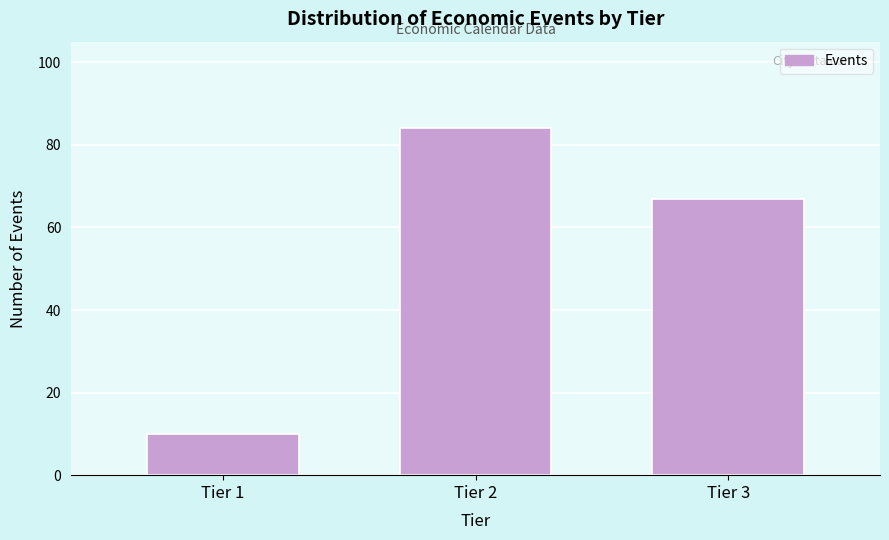

Reading left to right, list all the values displayed in this chart.

Tier 1=10	Tier 2=84	Tier 3=67